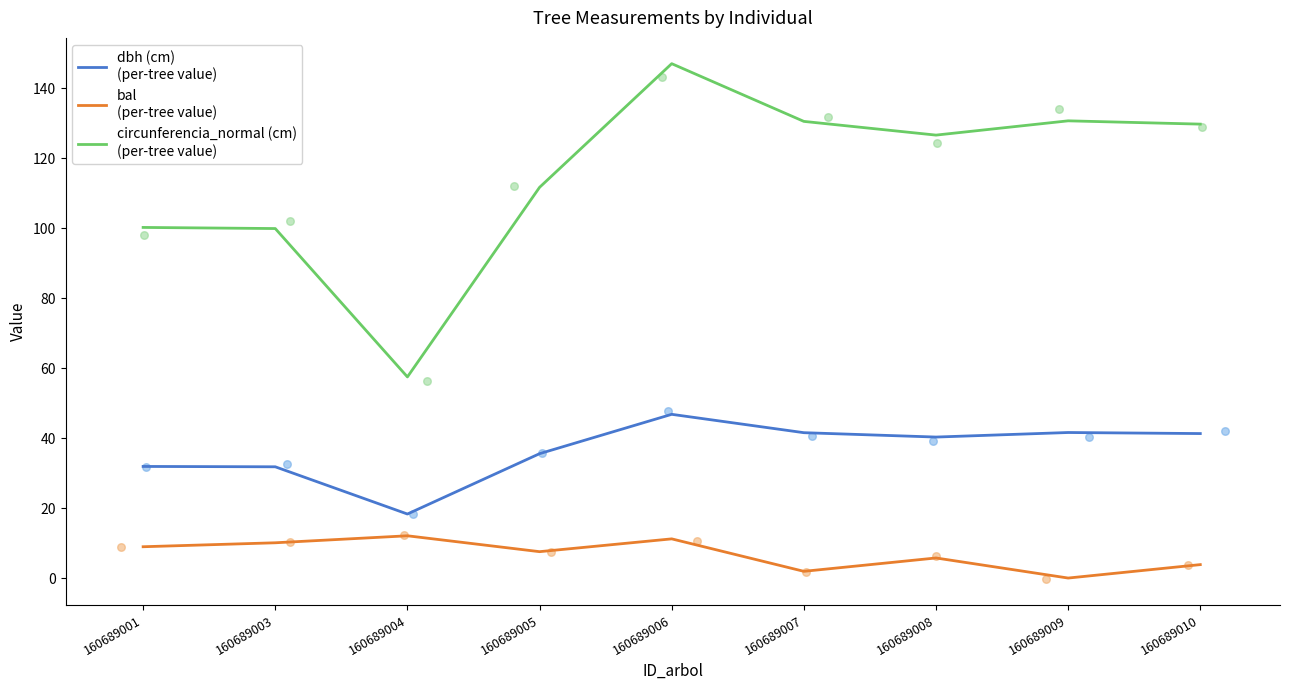

Which series has the largest Y range (max minus min)?

circunferencia_normal (cm)
(per-tree value)